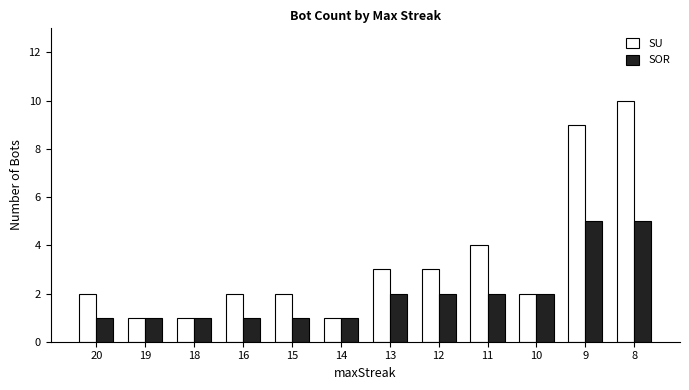

The SOR series shows 3 at 11. True or false?

False